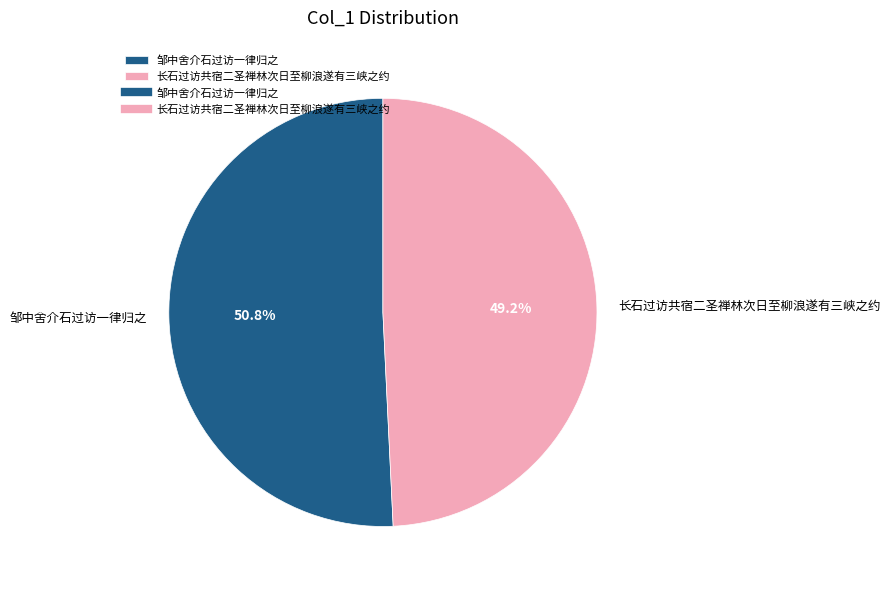

What percentage do 邹中舍介石过访一律归之 and 长石过访共宿二圣禅林次日至柳浪遂有三峡之约 together represent?

100.0%